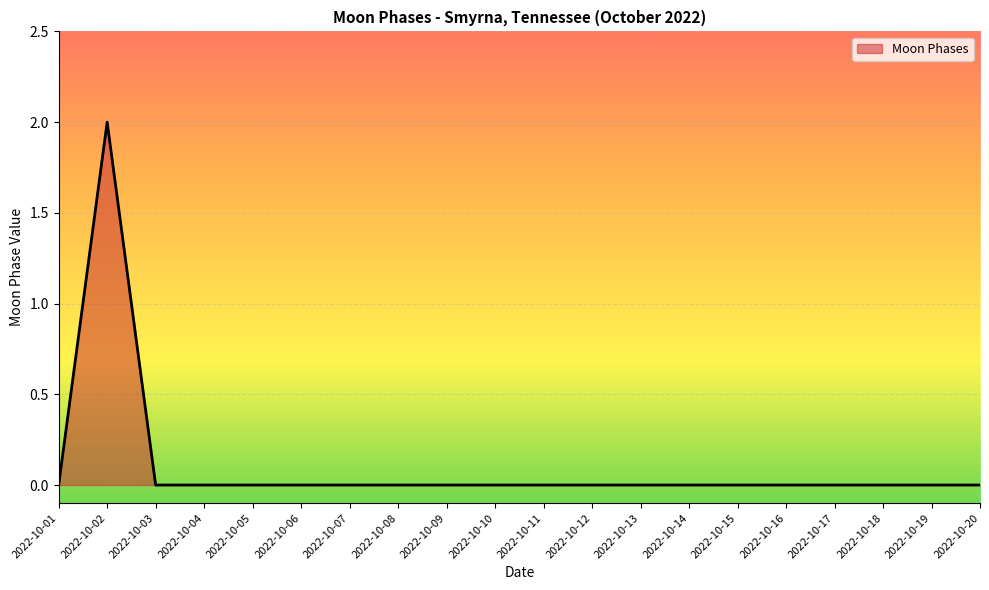

The value at 2022-10-03 is 0. True or false?

True